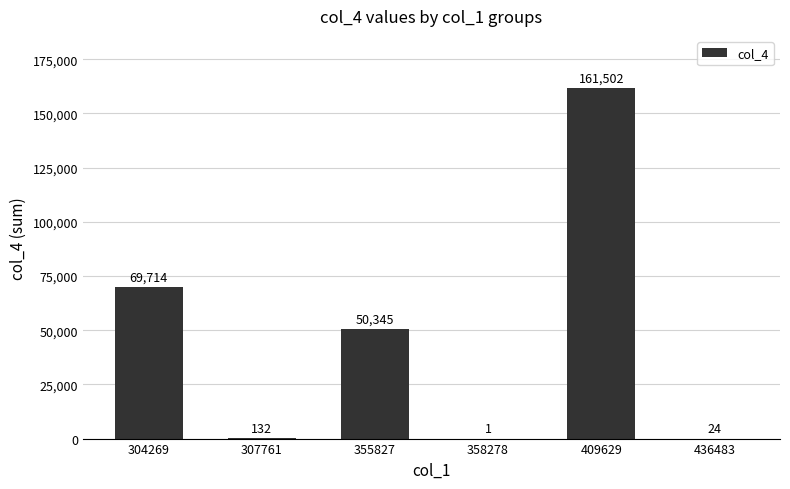

What is the sum of the values at 304269 and 355827?

120059